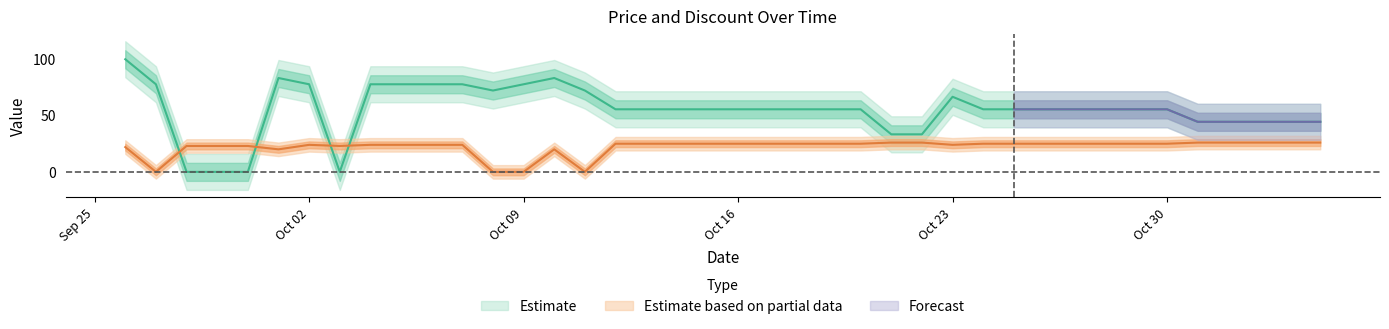

Where do Discount and Price first cross each other?

2023-09-27 and 2023-09-28